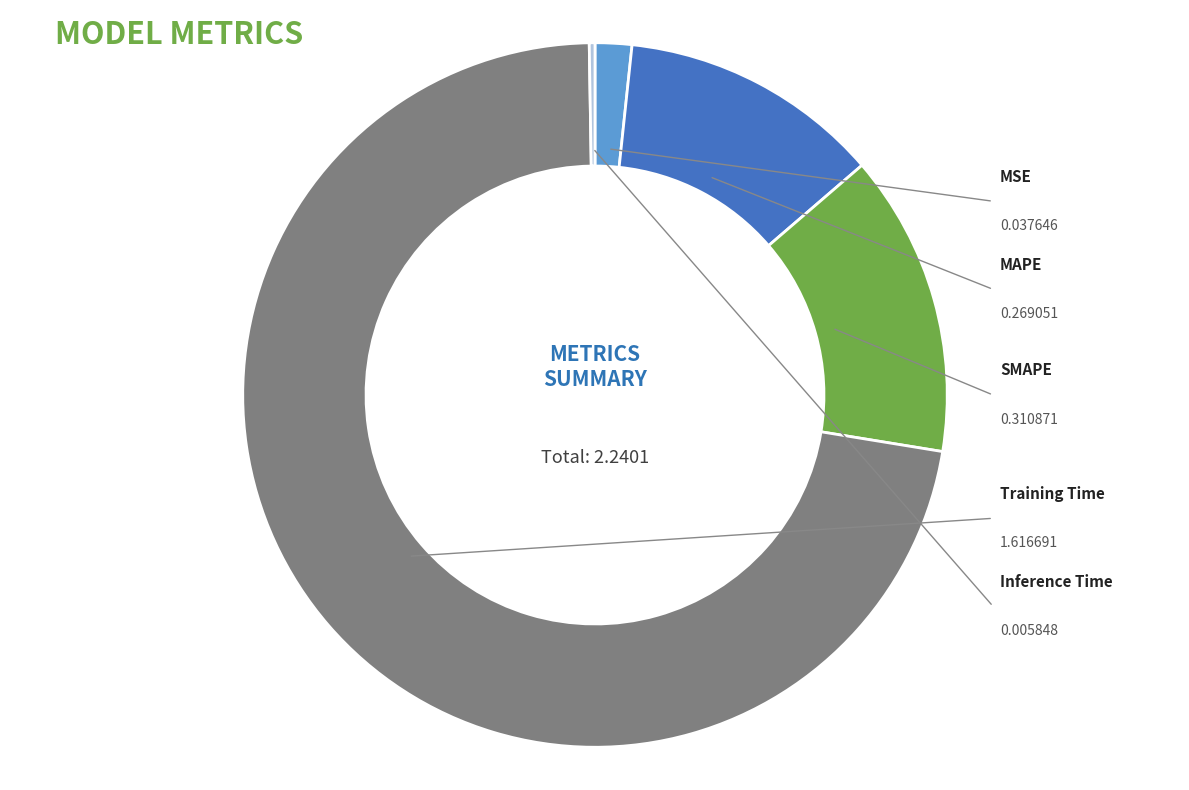

To the nearest percent, what is the average slice percentage?

20%